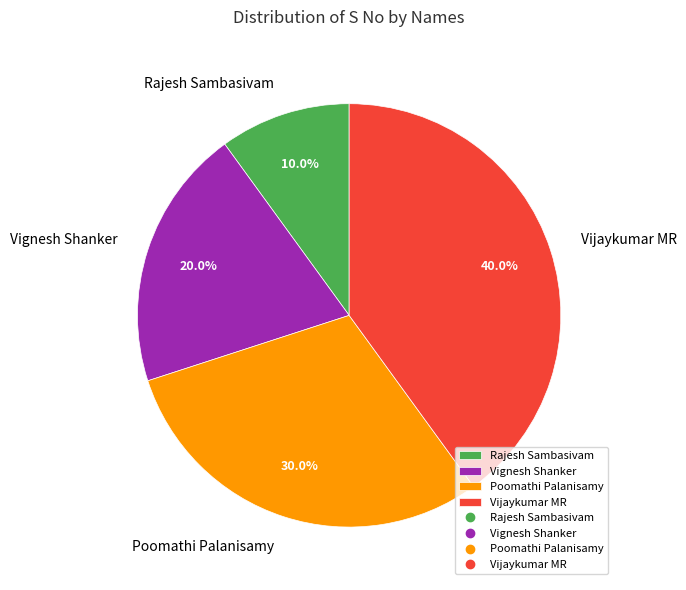

True or false: Vignesh Shanker accounts for 20% of the total.

True